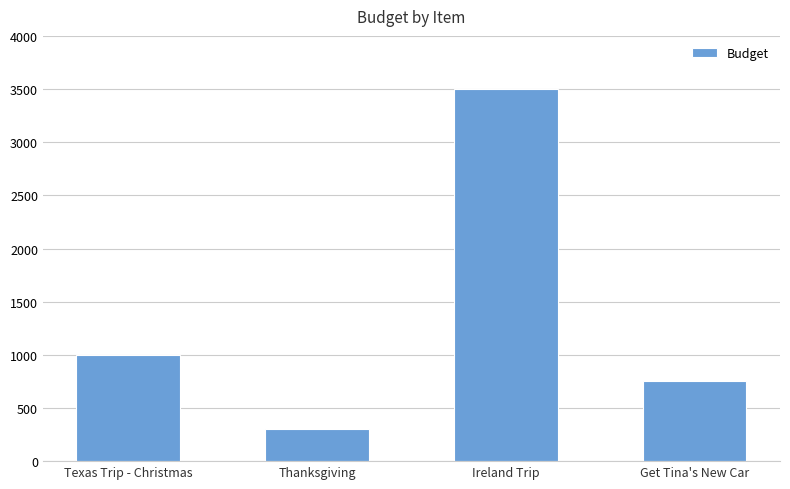

Count the number of data series in this chart.

1